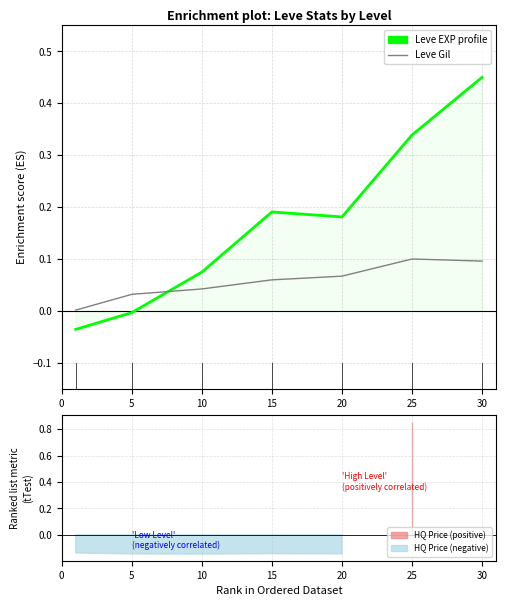

Where is the first local minimum for Leve EXP?

20